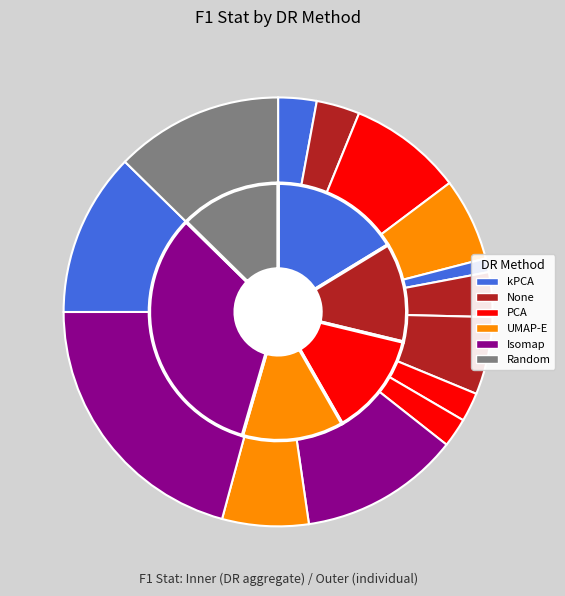

How much of the chart is everything except PCA/Fourier?

91.4%